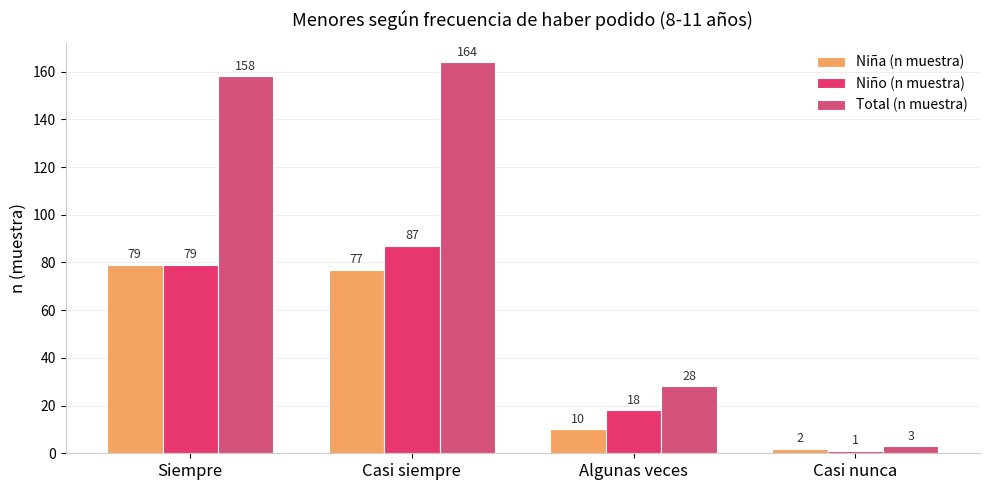

Where does the Niña (n muestra) series first go above 77?

Siempre